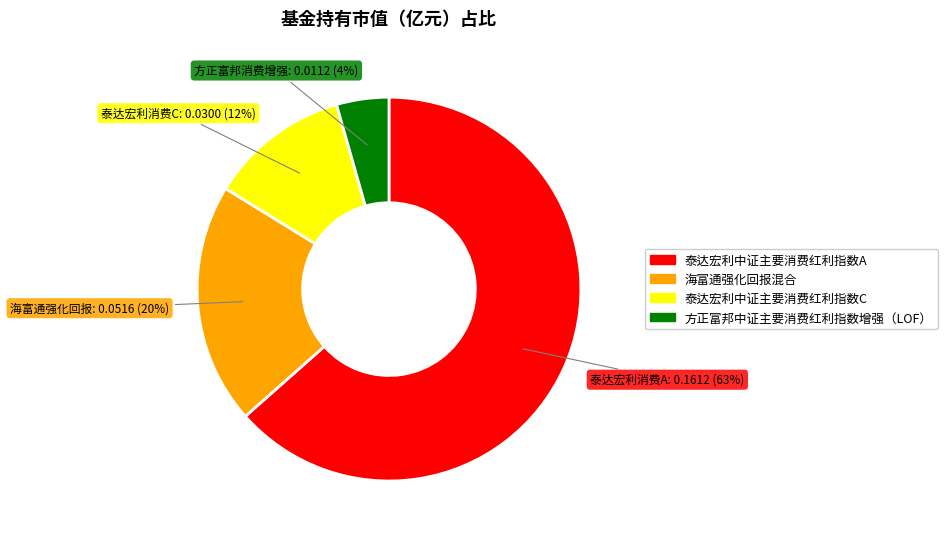

True or false: 海富通强化回报混合 accounts for 20% of the total.

True